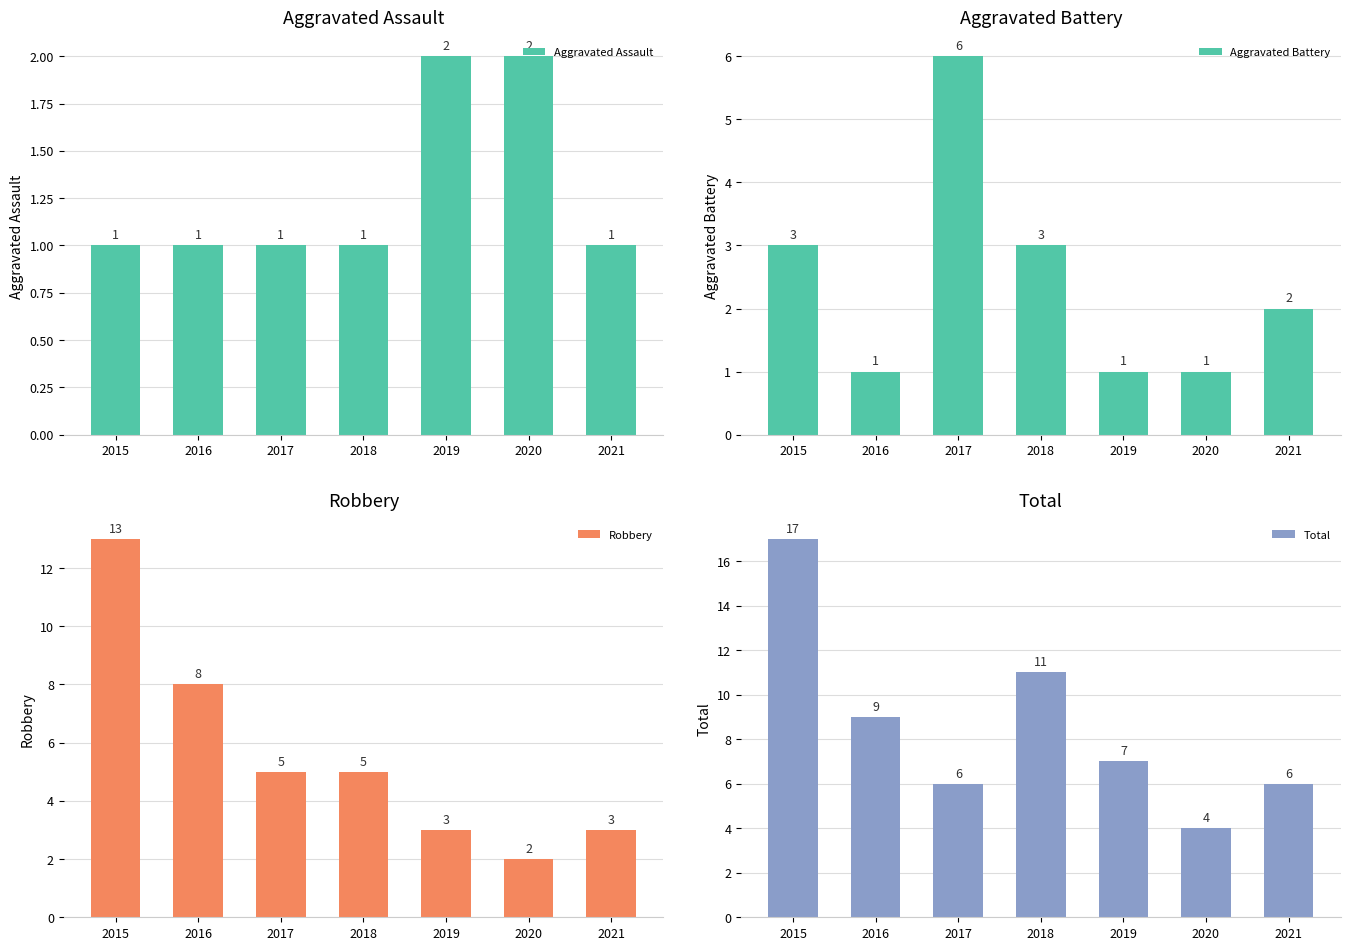

At which category is the sum across all series the highest?

2015